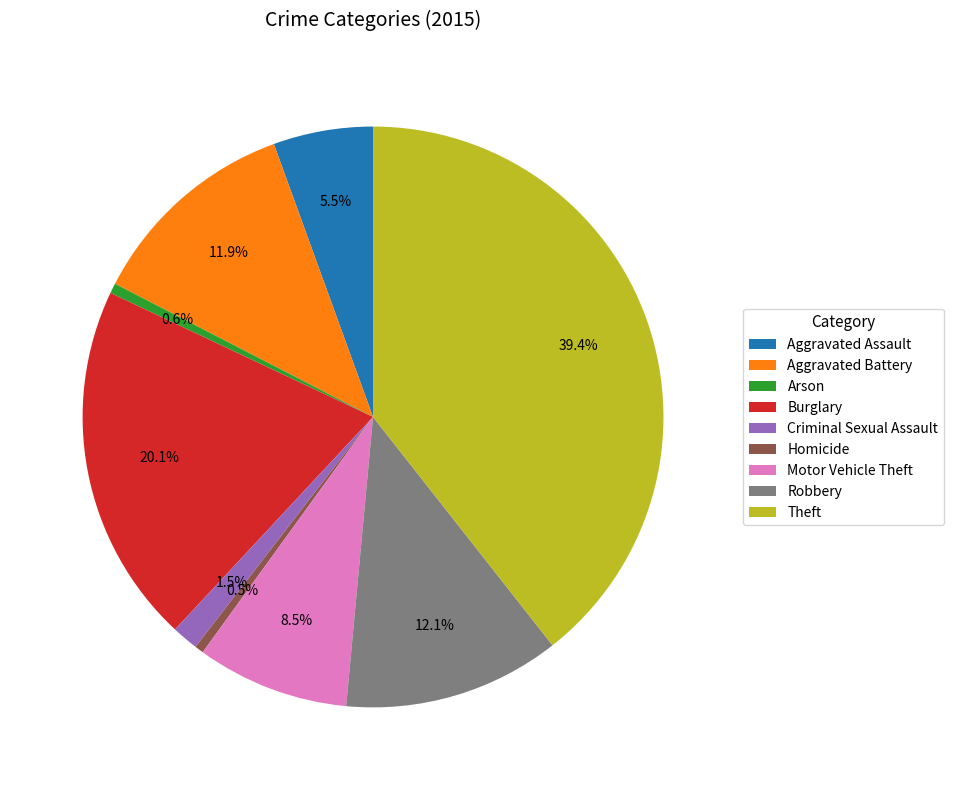

What percentage do Arson and Motor Vehicle Theft together represent?

9.1%